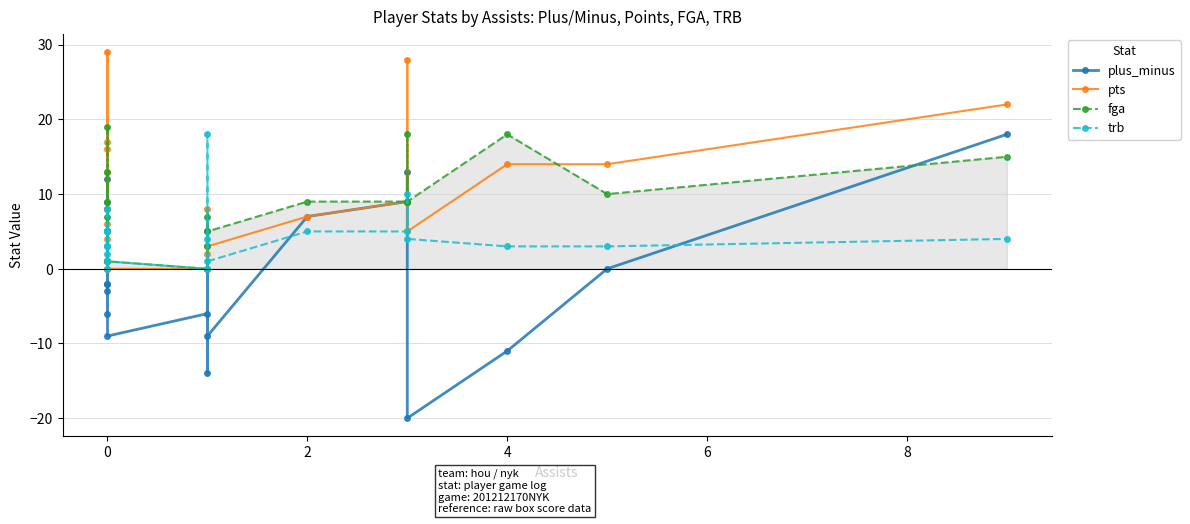

What is the difference between the second highest and second lowest values in the plus_minus series?

27